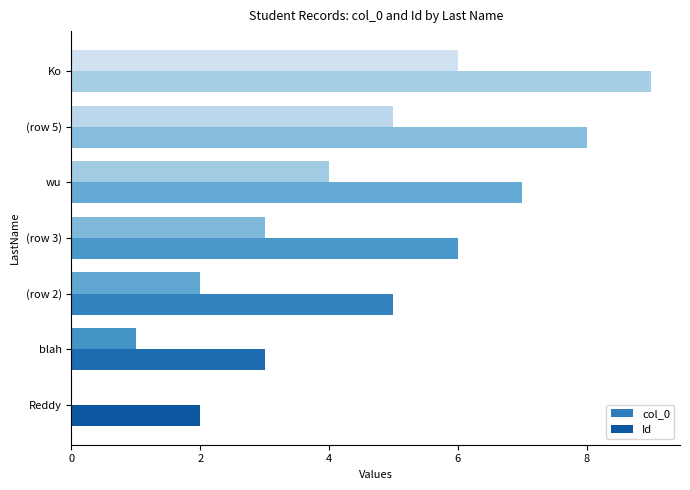

At which category is the sum across all series the highest?

Ko